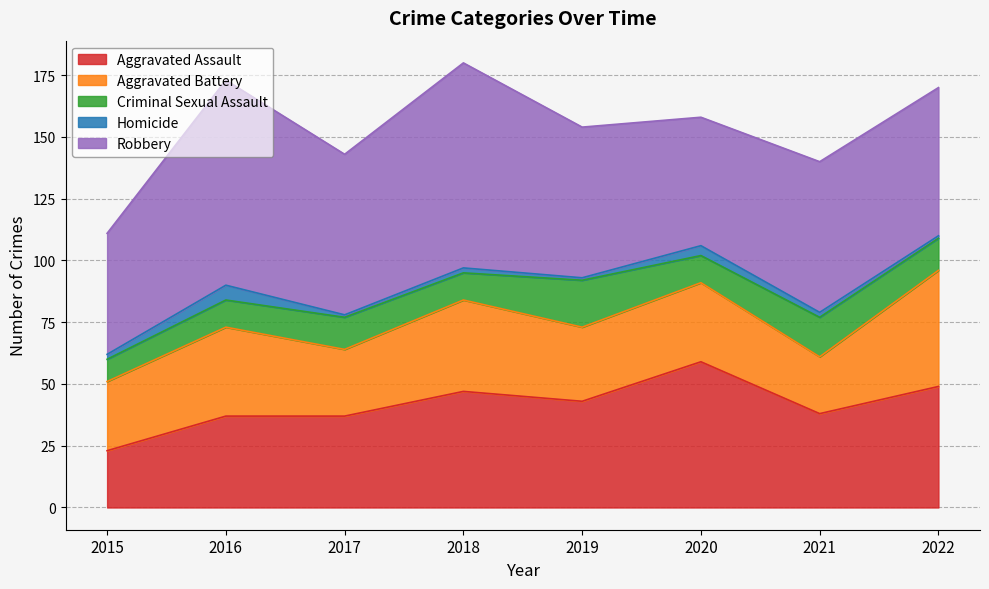

In Aggravated Assault, how many points are lower than both neighbors (excluding endpoints)?

2